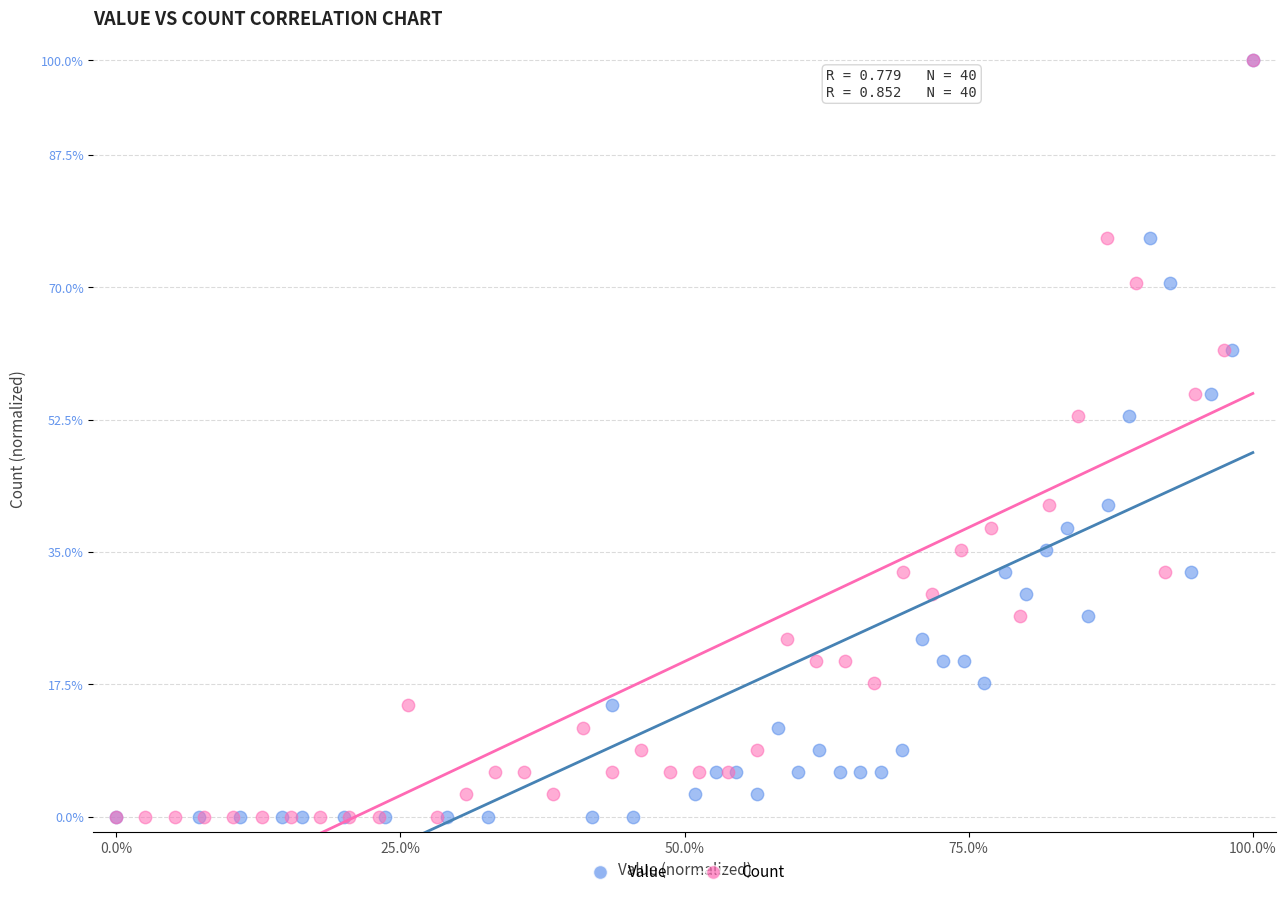

What are all the series names shown in the legend?

Value, Count